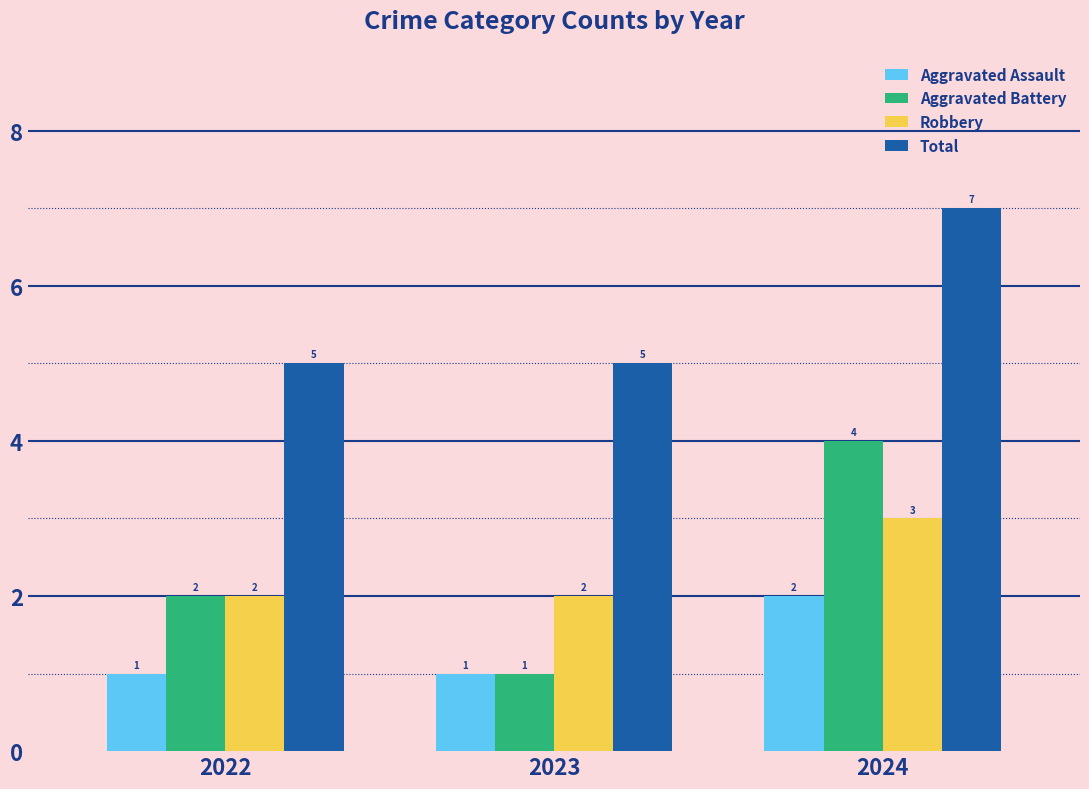

What is the smallest value displayed?

1